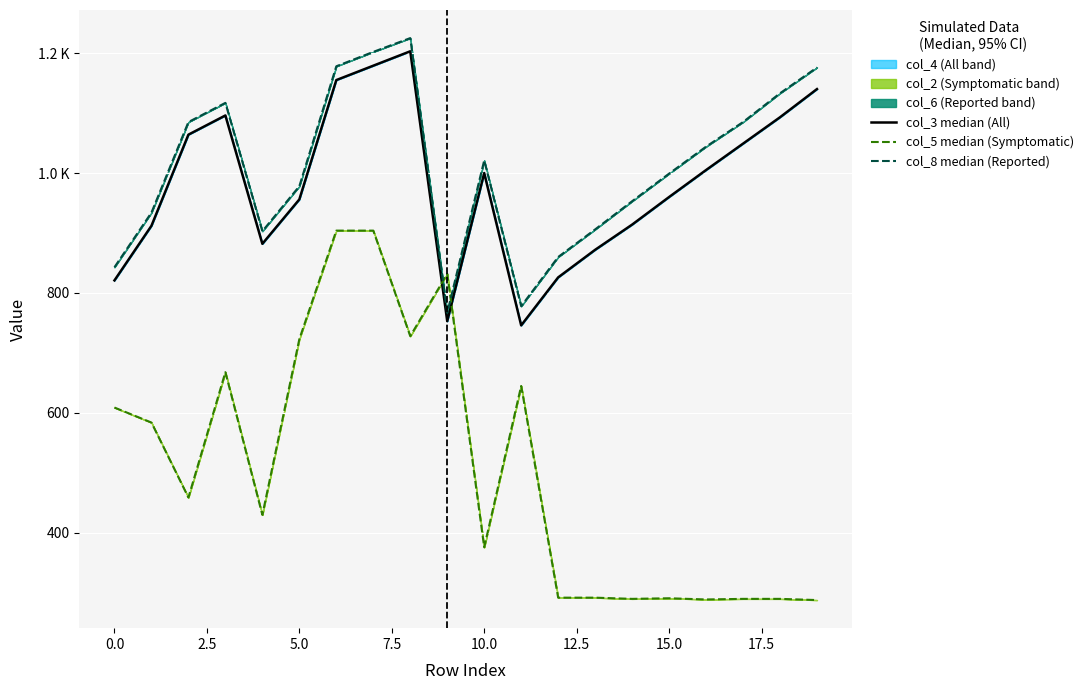

Reading left to right, what are all the values shown in this chart?

col_3 median (All): 821	912	1064	1096	882	956	1155	1179	1203	753	1000	746	826	872	914	960	1005	1049	1093	1140
col_5 median (Symptomatic): 609	584	459	668	430	723	904	904	728	832	376	645	292	292	290	291	289	290	290	288
col_8 median (Reported): 843	934	1085	1117	903	978	1178	1202	1225	767	1021	778	860	906	953	999	1044	1085	1133	1176